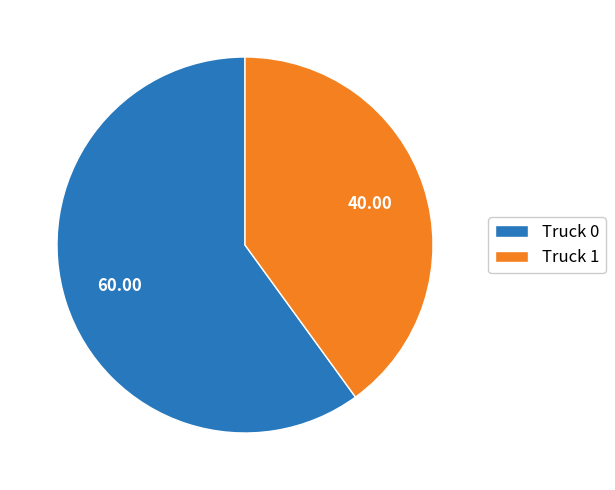

Approximately how many times larger is the value at Truck 0 compared to Truck 1?

1.5